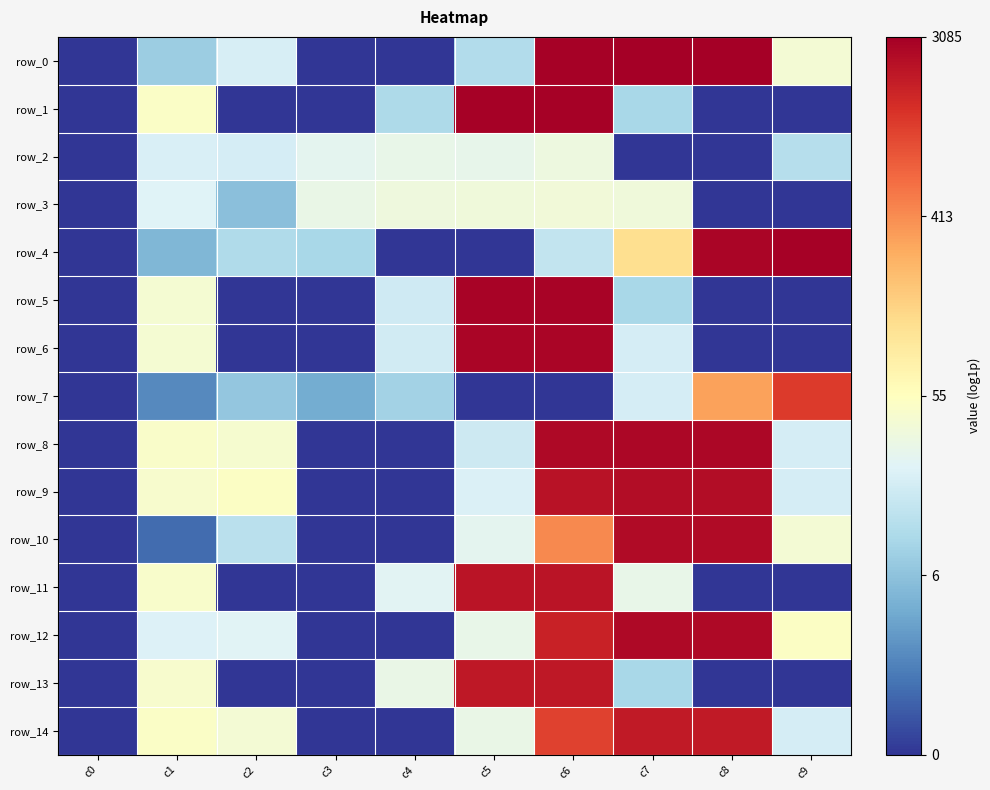

Between c2 and c7, which is larger?

c7